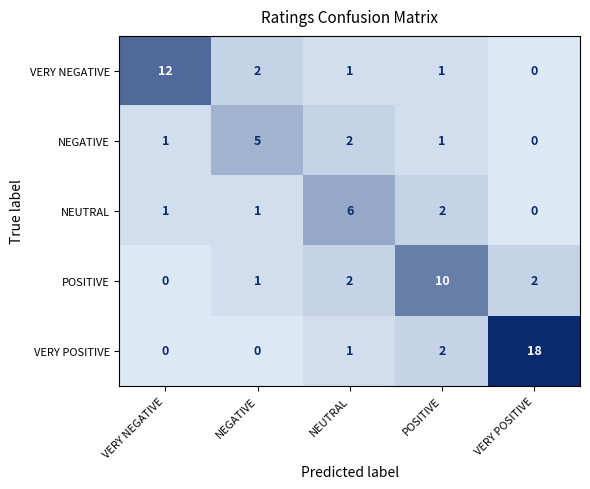

Reading left to right, what are all the values shown in this chart?

VERY NEGATIVE: 12	2	1	1	0
NEGATIVE: 1	5	2	1	0
NEUTRAL: 1	1	6	2	0
POSITIVE: 0	1	2	10	2
VERY POSITIVE: 0	0	1	2	18